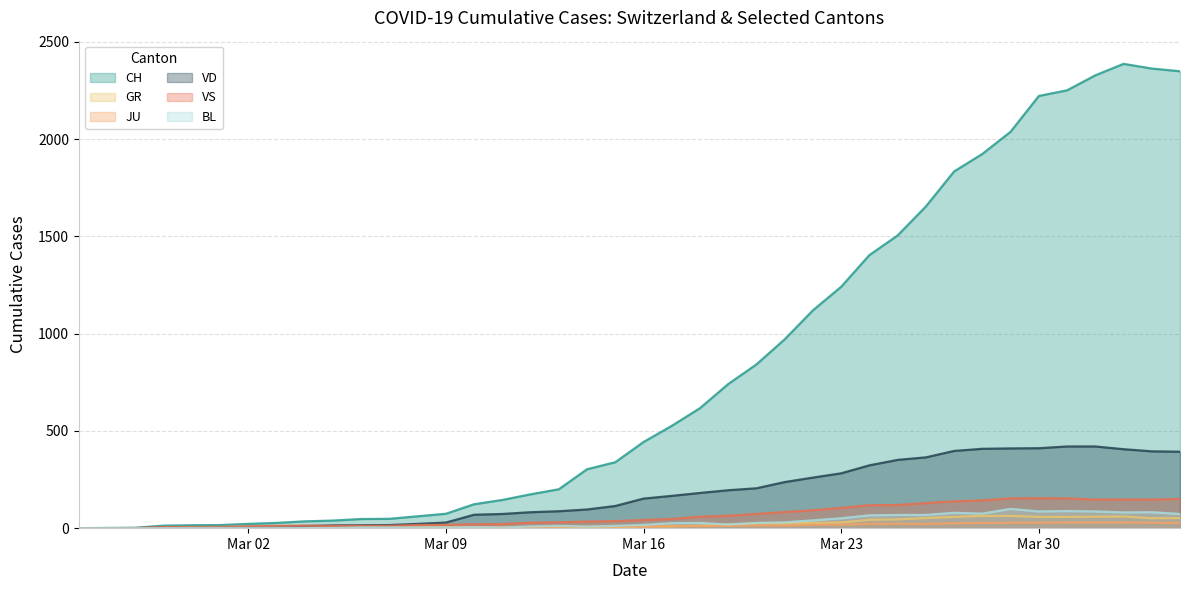

What are all the series names shown in the legend?

CH, GR, JU, VD, VS, BL